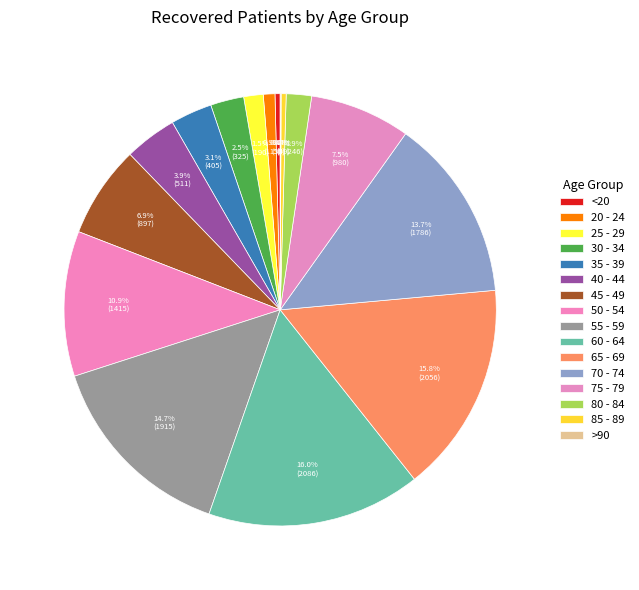

How many segments does this pie chart have?

16